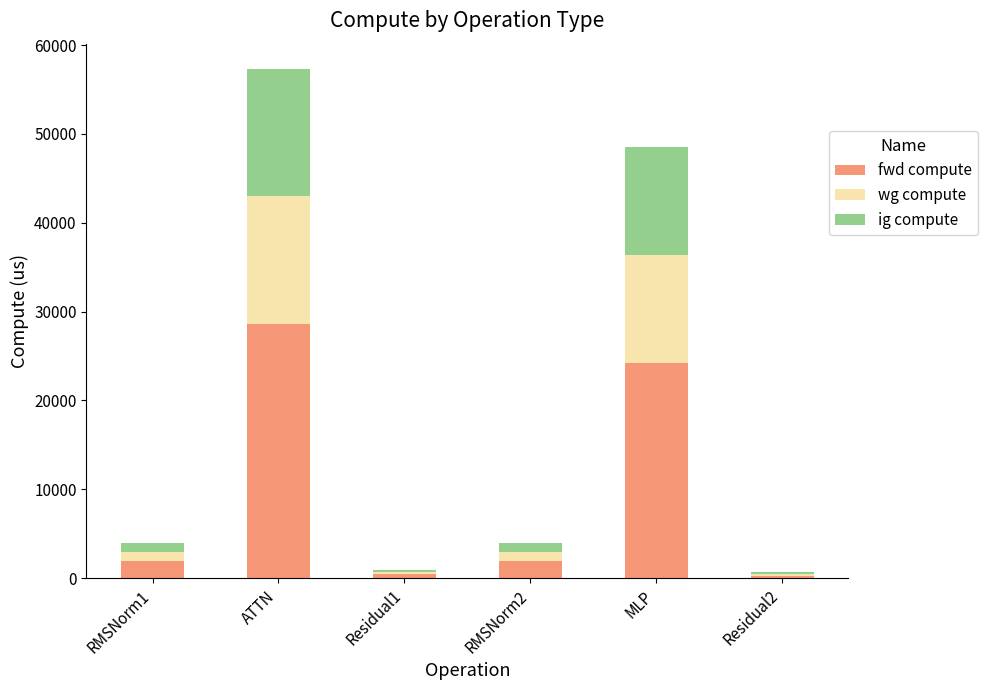

Is it true that fwd compute equals 44607.0 at ATTN?

False